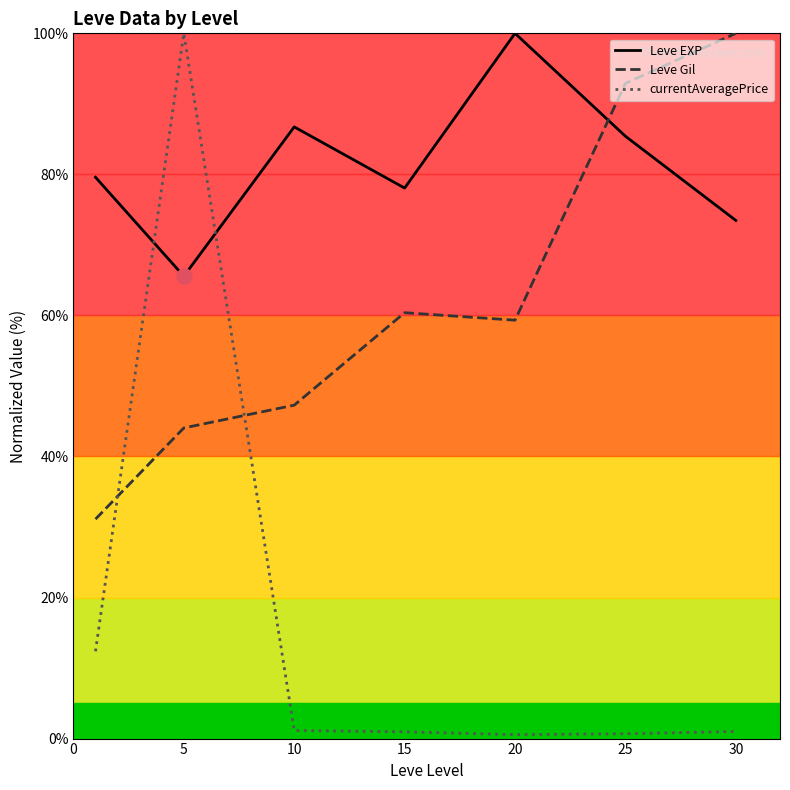

What are all the series names shown in the legend?

Leve EXP, Leve Gil, currentAveragePrice